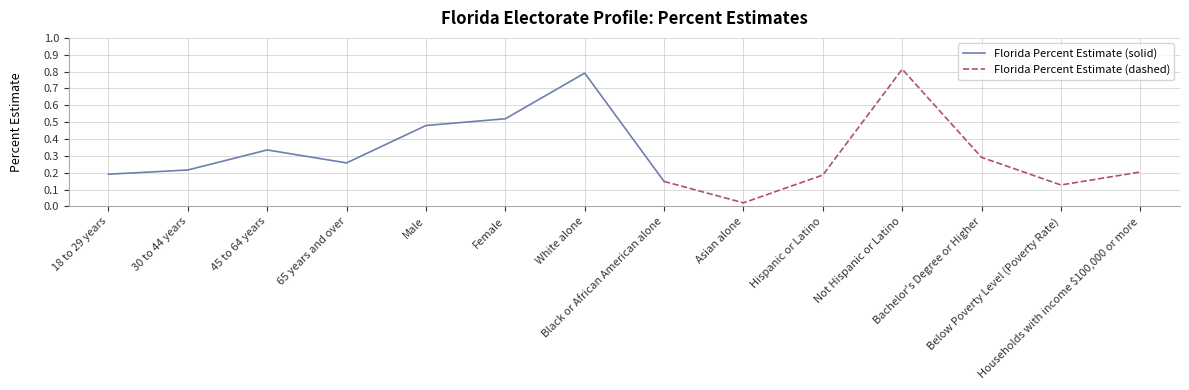

List the labels in order of value, smallest first.

Asian alone, Below Poverty Level (Poverty Rate), Black or African American alone, Hispanic or Latino, 18 to 29 years, Households with income $100,000 or more, 30 to 44 years, 65 years and over, Bachelor's Degree or Higher, 45 to 64 years, Male, Female, White alone, Not Hispanic or Latino